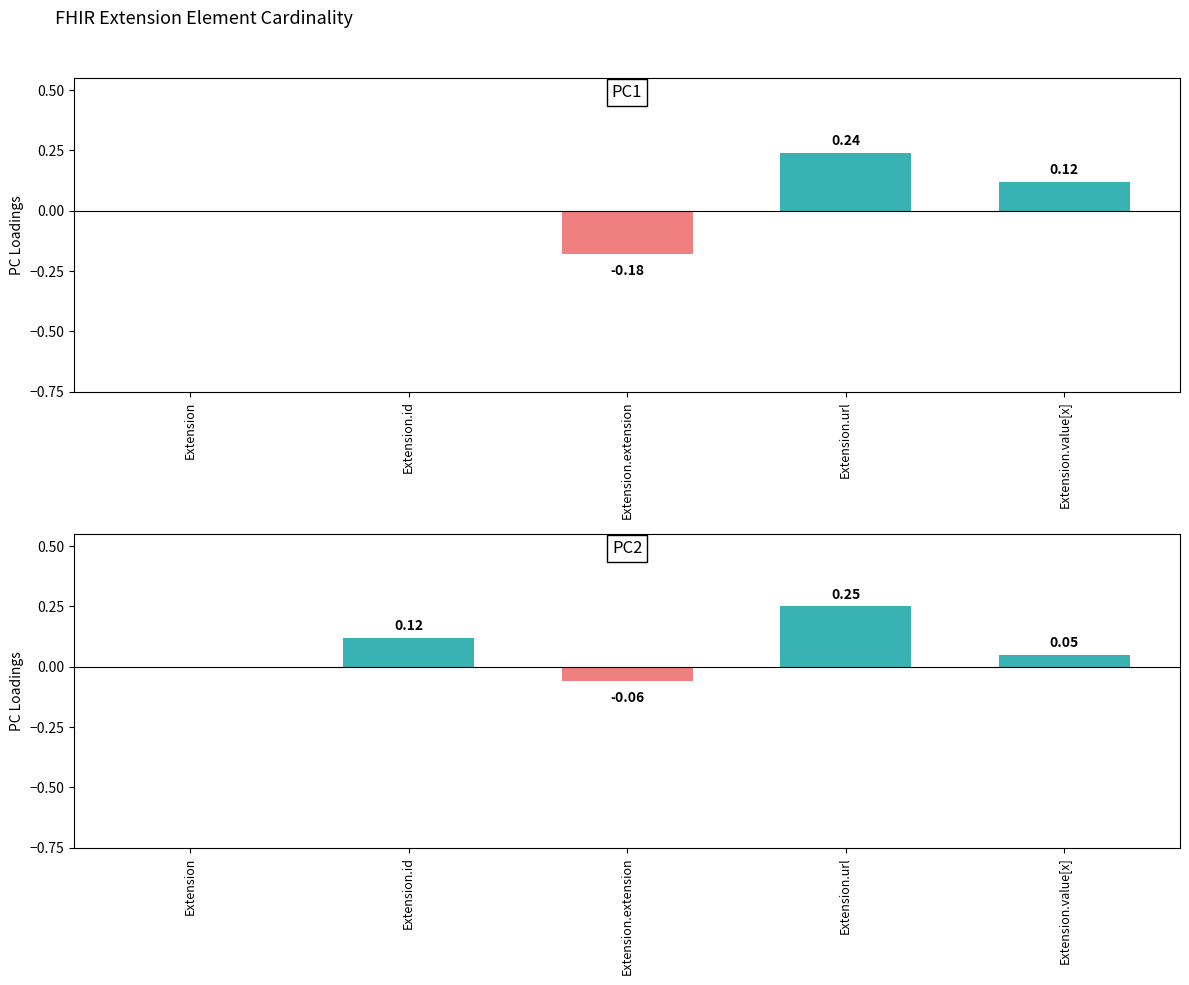

How many bars are there in total?

10